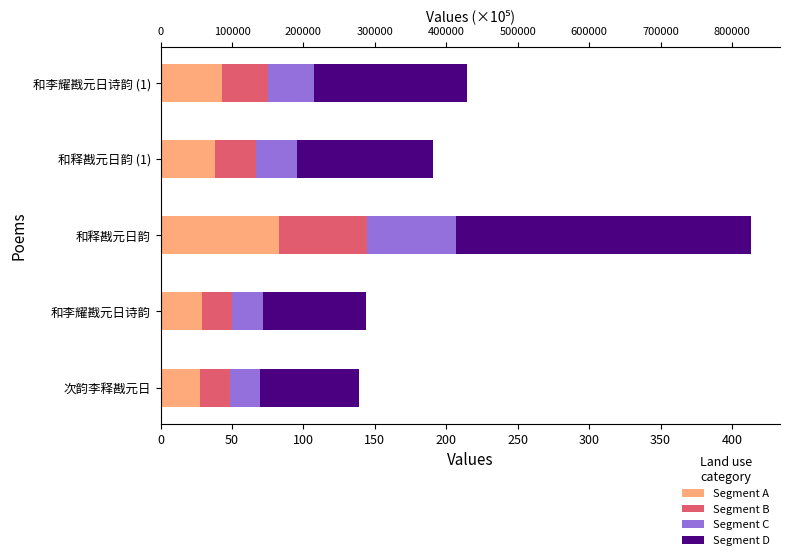

Is the value of Segment B at 和李耀戡元日诗韵 greater than the value of Segment D at 和李耀戡元日诗韵 (1)?

No